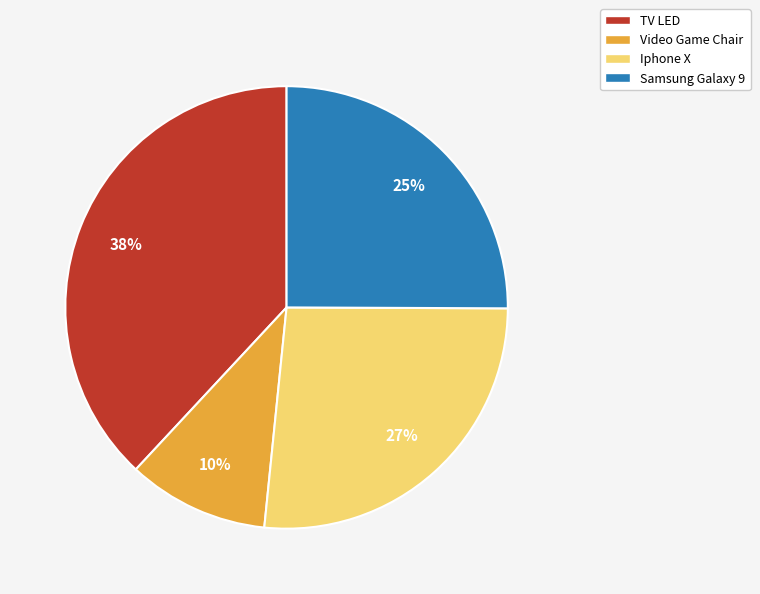

How many slices are in this pie chart?

4